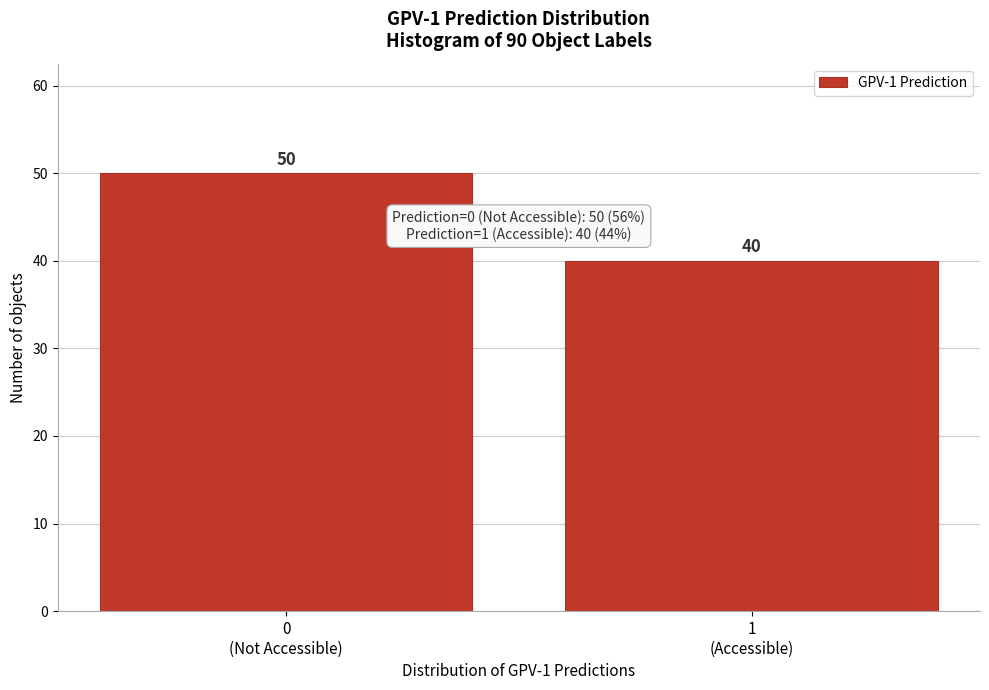

Reading right to left, list all the values displayed in this chart.

40	50